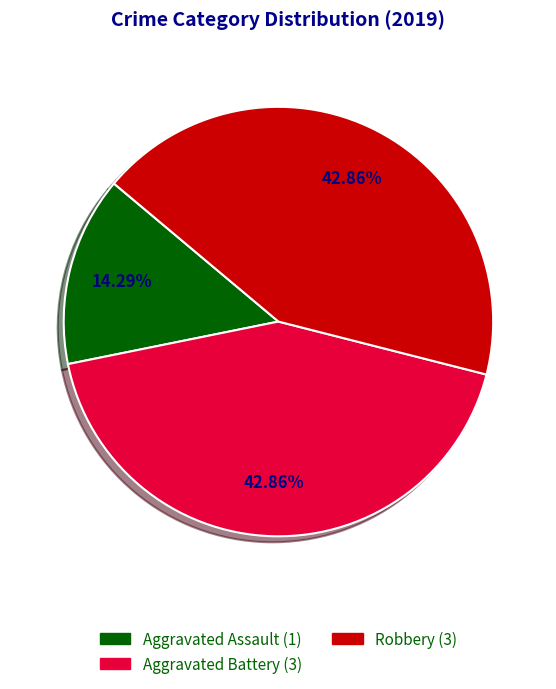

Does Aggravated Assault account for over 50% of the chart?

No